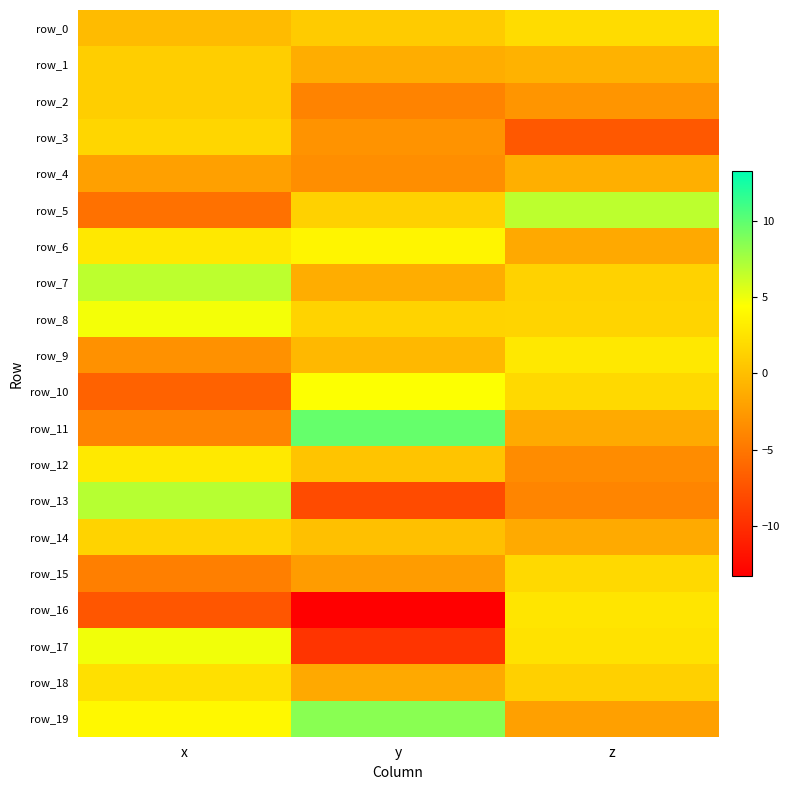

Is it true that row_10 equals 1.8 at z?

True